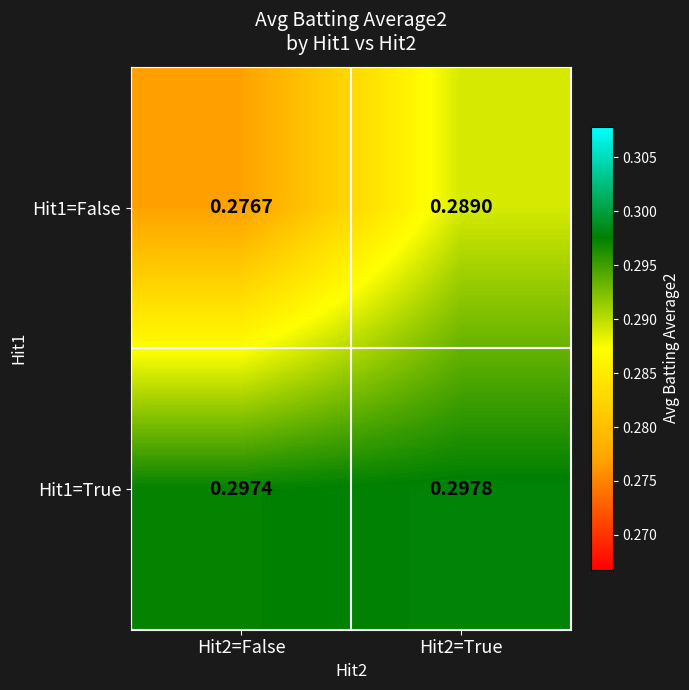

List the series in order of their peak value, lowest first.

Hit1=False, Hit1=True